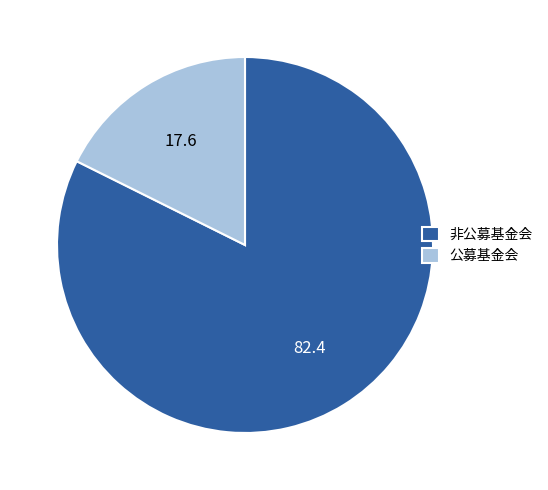

True or false: 公募基金会 accounts for 18% of the total.

True